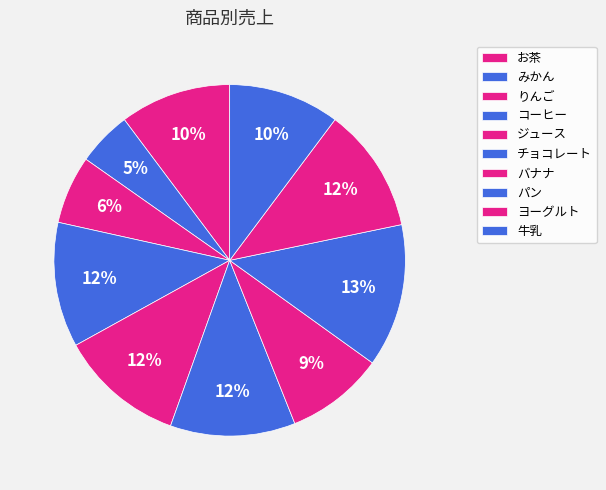

How many slices are in this pie chart?

10